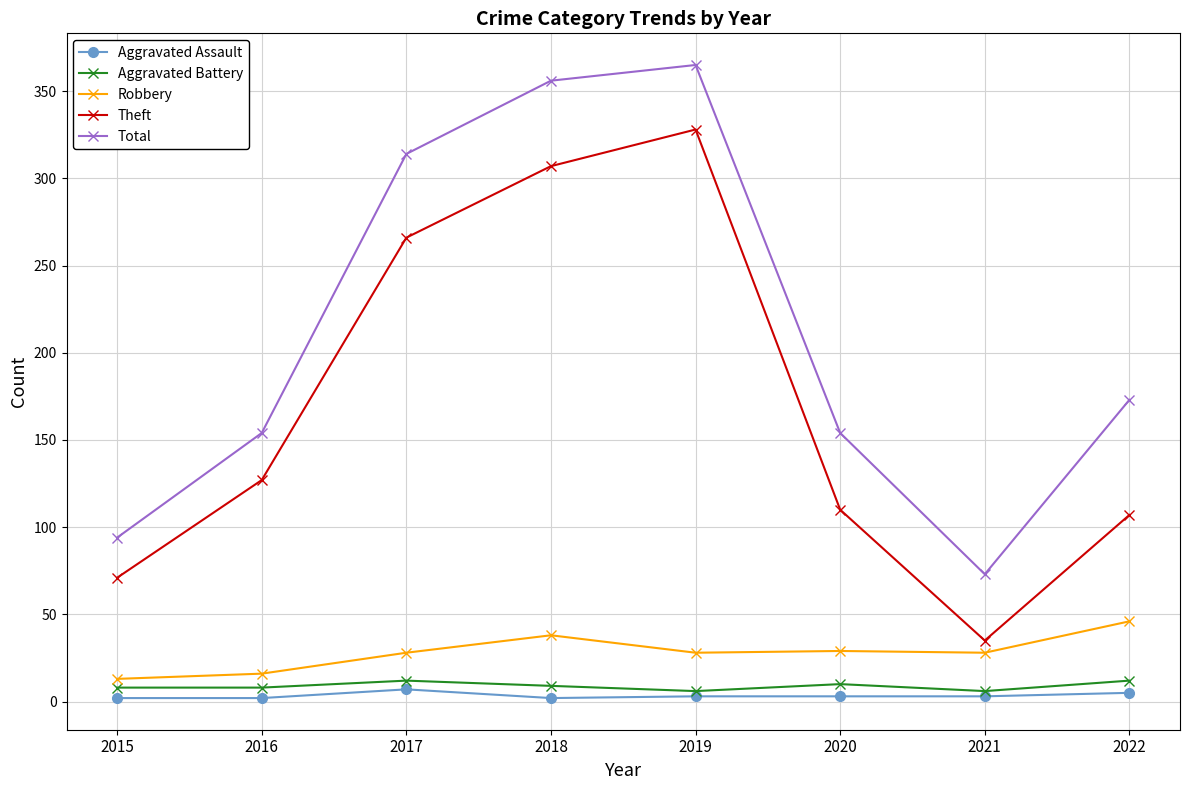

What is the difference between the maximum and second lowest values in the Aggravated Battery series?

6